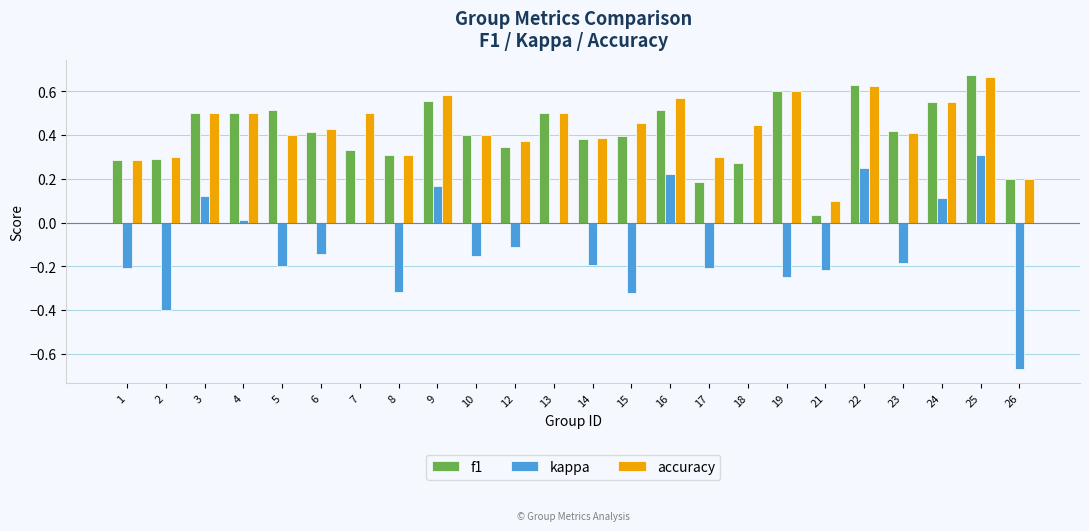

At which category is the sum across all series the highest?

25